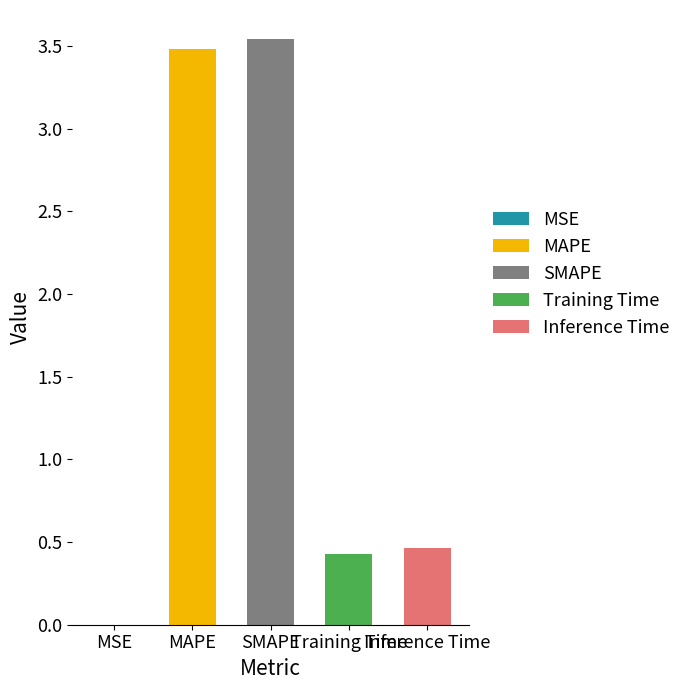

What is the greatest value displayed?

3.5